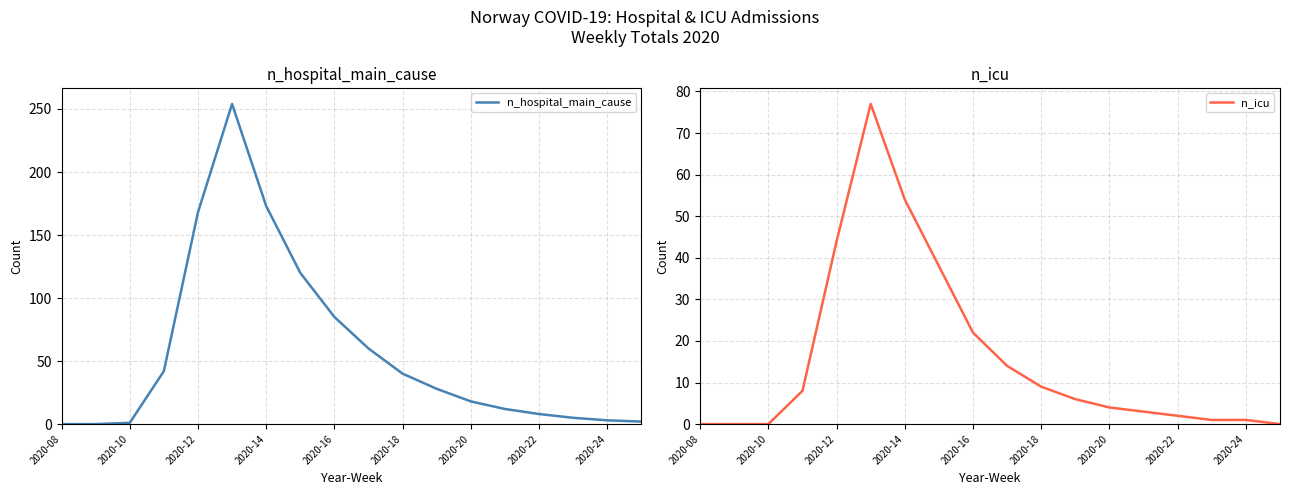

Count the number of categories in the chart.

18